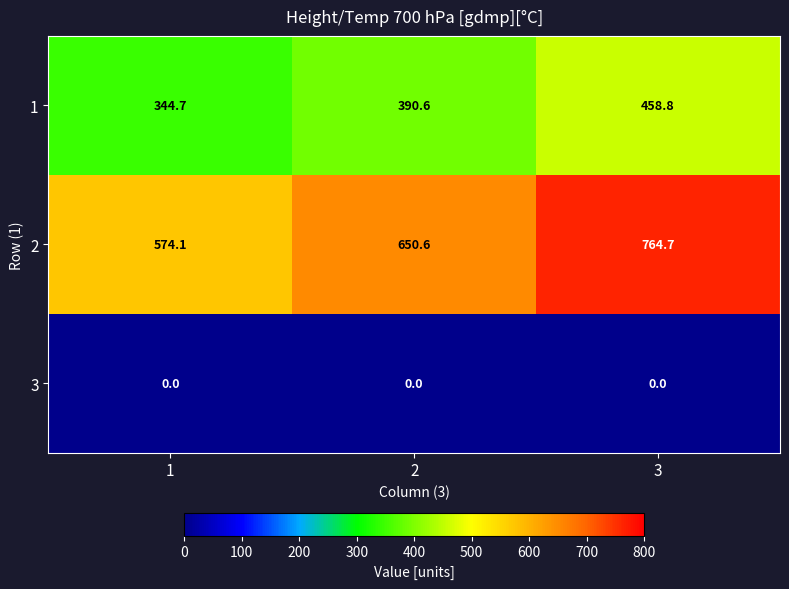

The value of 2 at 3 is 764.7. True or false?

True